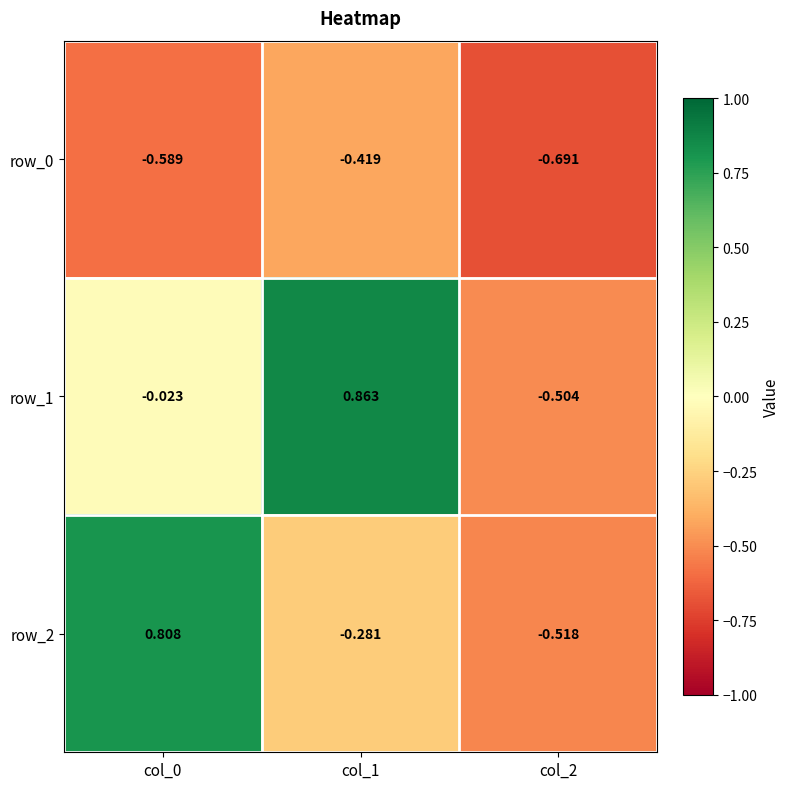

Is the value of row_1 at col_2 greater than the value of row_0 at col_1?

No